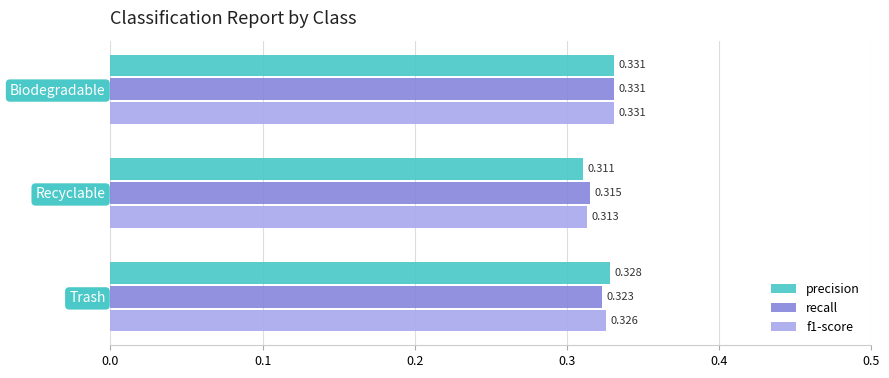

At which category is the sum across all series the highest?

Biodegradable